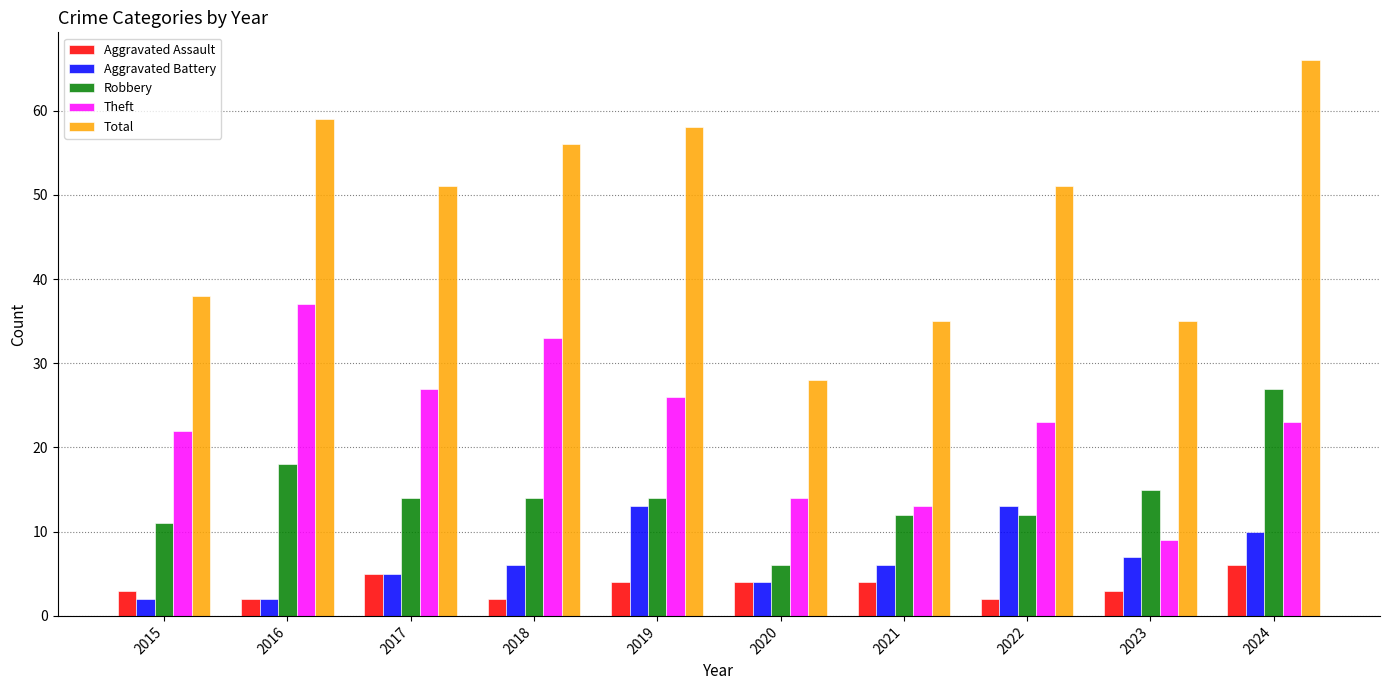

Rank the series at 2015 from highest to lowest value.

Total, Theft, Robbery, Aggravated Assault, Aggravated Battery